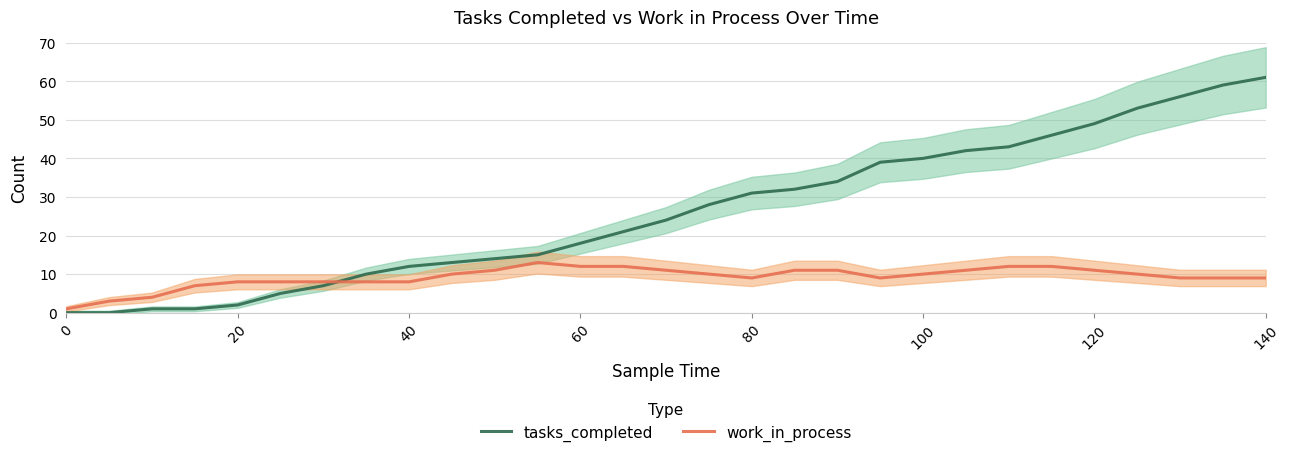

True or false: work_in_process has a value of 15 at 80.

False